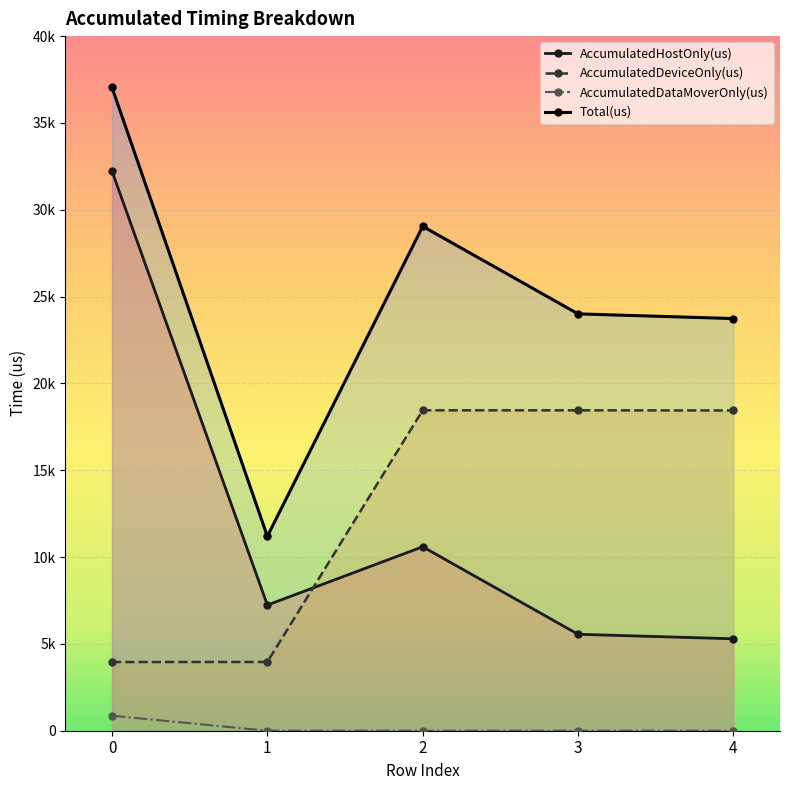

Which has a higher value, 4 or 2?

2